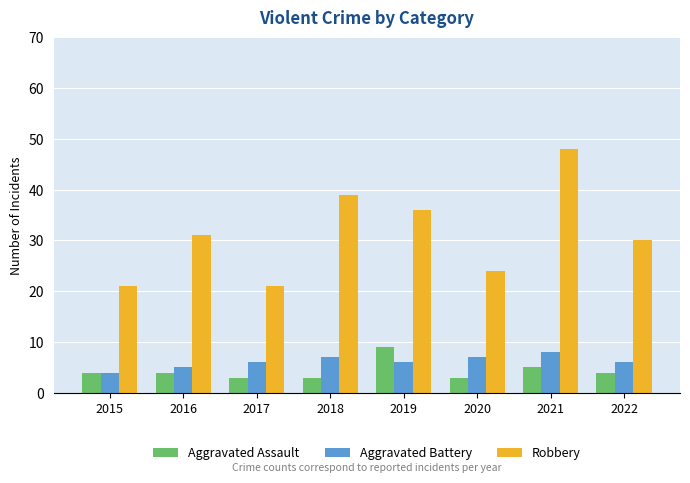

What is the maximum value for Robbery?

48